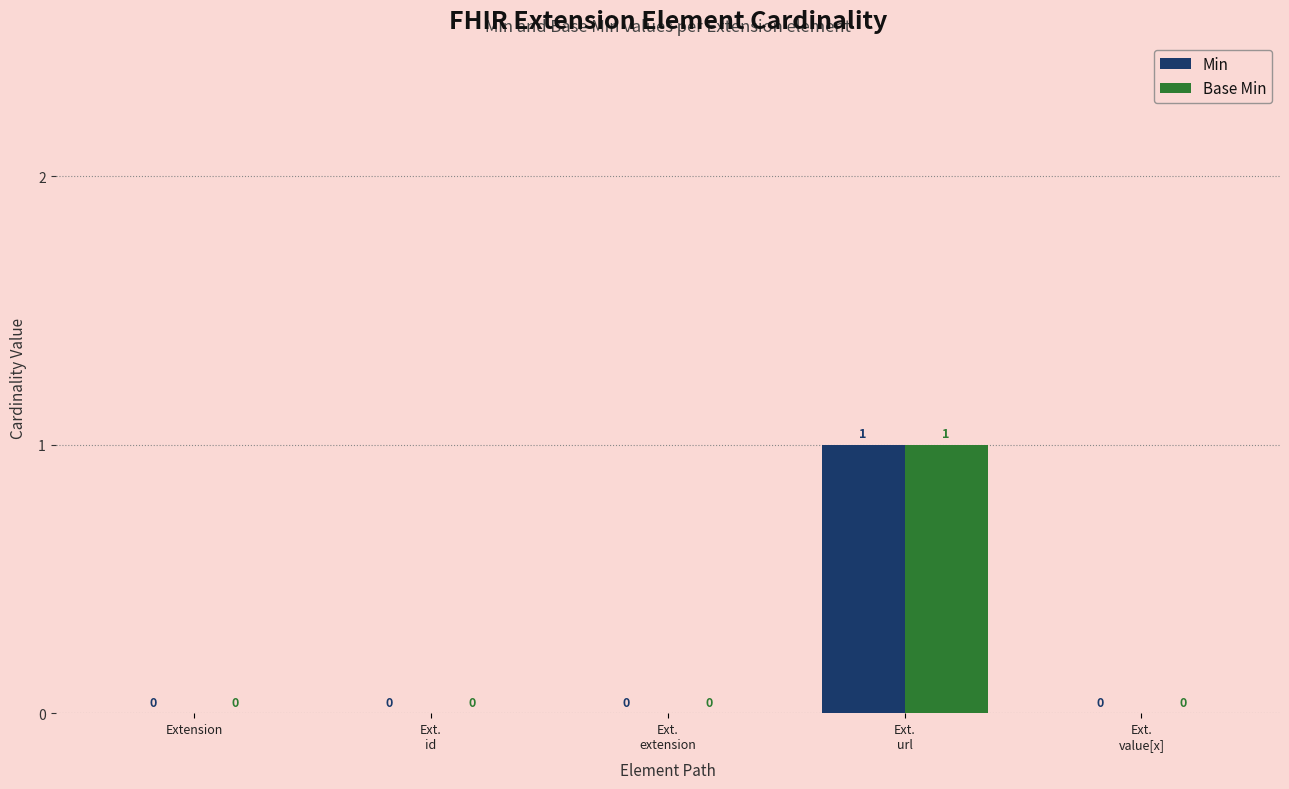

What is the highest value of the Min series?

1